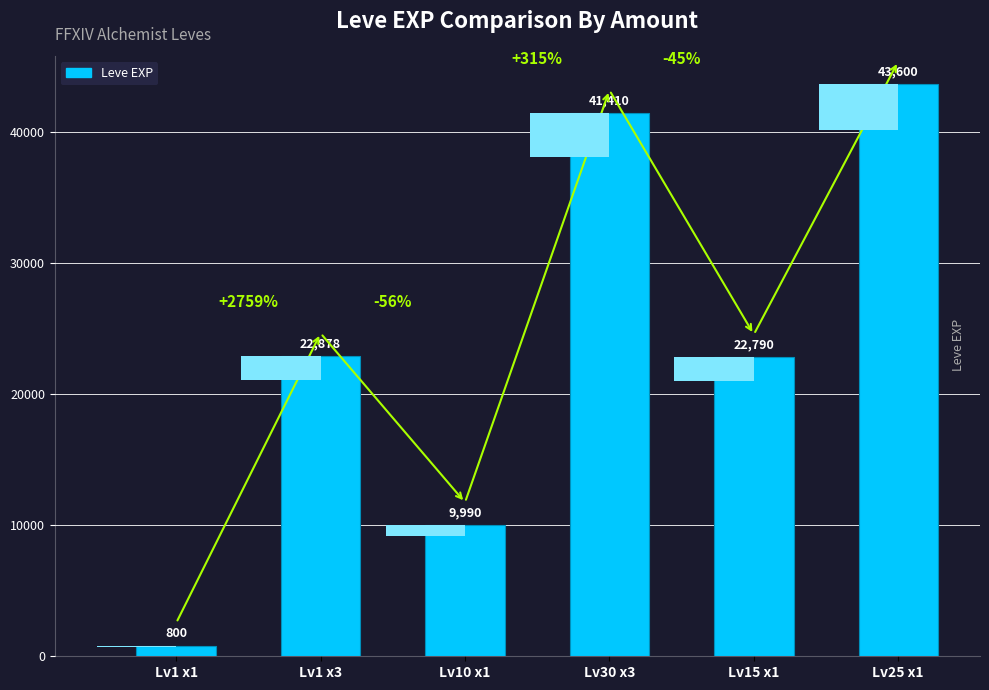

What is the difference between the values at Lv15 x1 and Lv1 x1?

21990